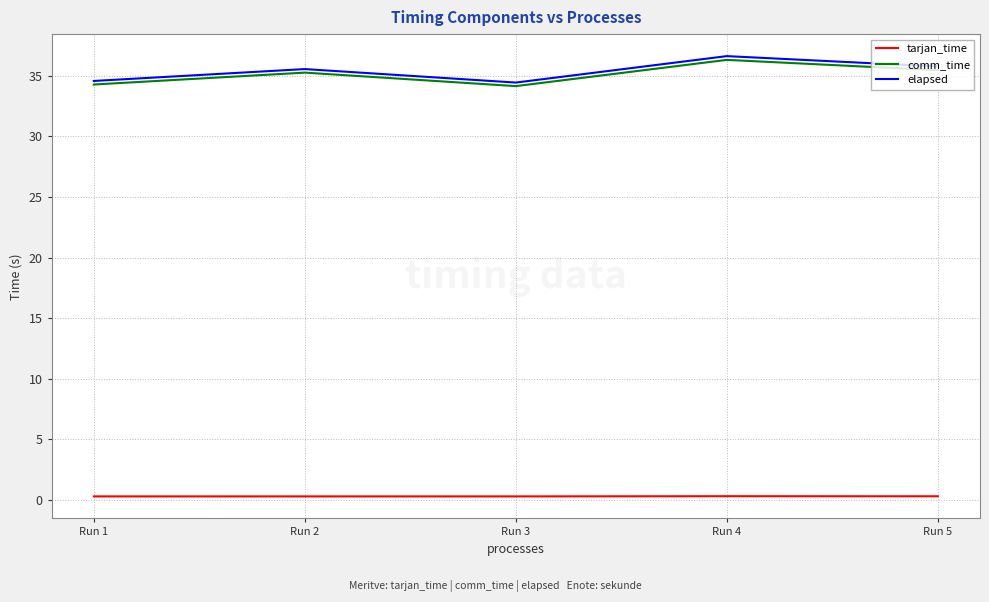

What is the difference between the highest and lowest values at Run 2?

35.3